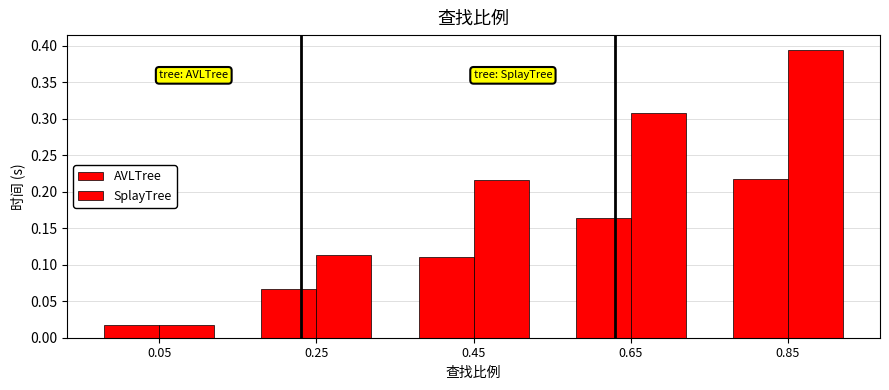

How many bars are there in total?

10